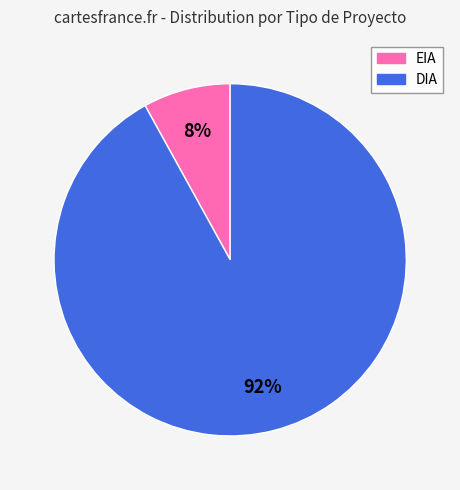

To the nearest percent, what is the combined percentage of EIA and DIA?

100%